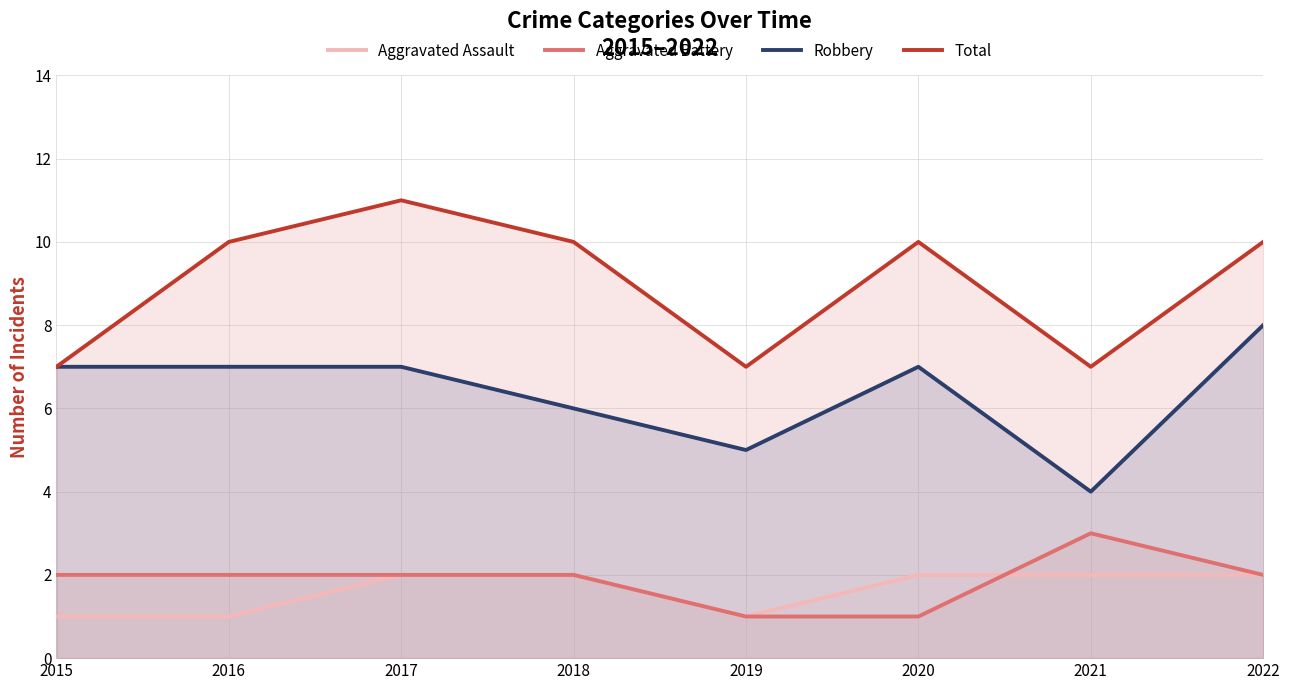

Between 2018 and 2021, which series saw the biggest shift?

Total